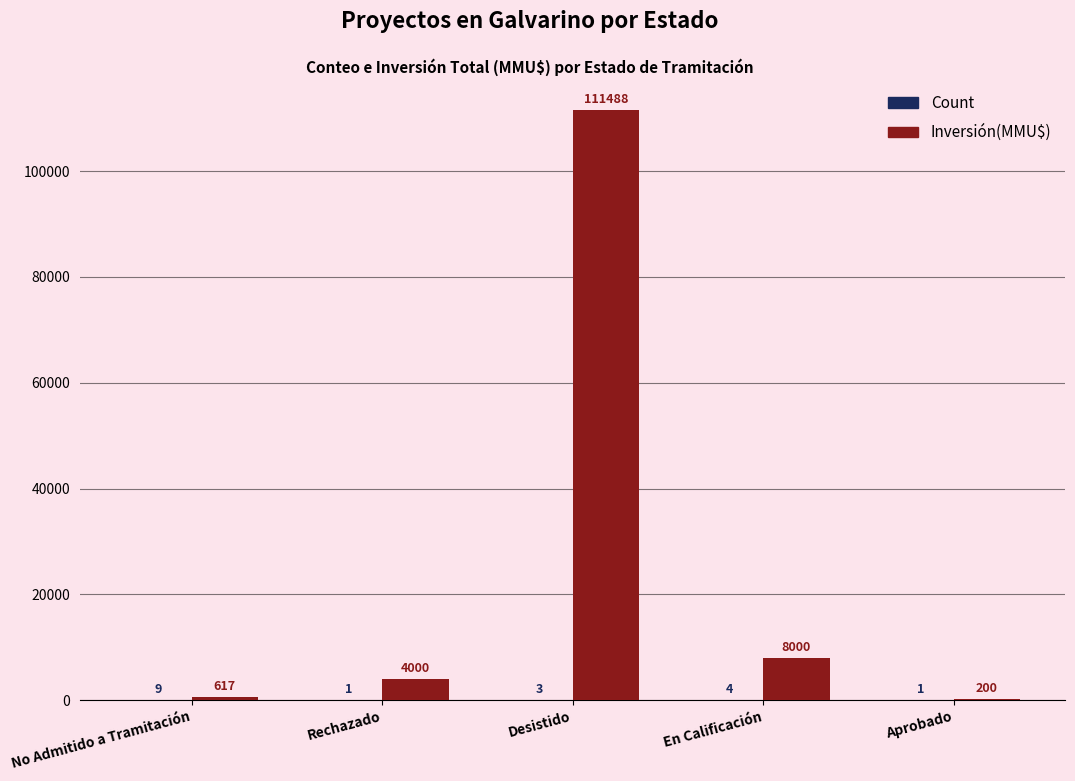

What is the greatest value displayed?

111488